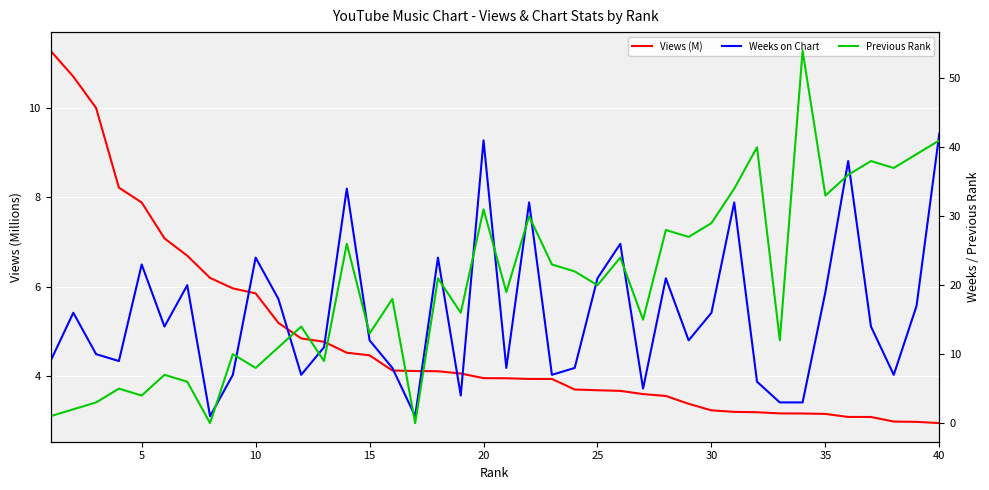

Which series has the widest spread of values?

Previous Rank